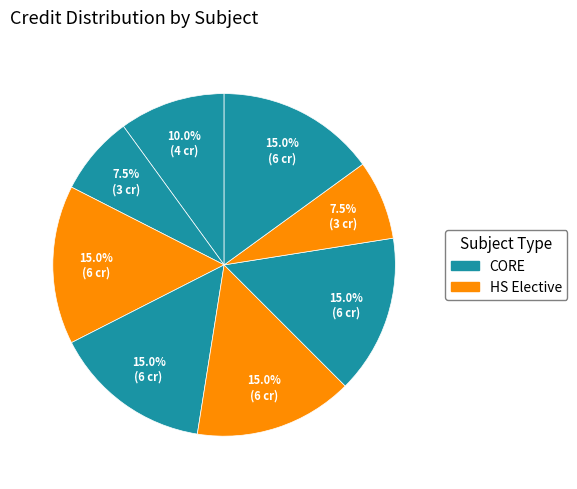

How many segments does this pie chart have?

8